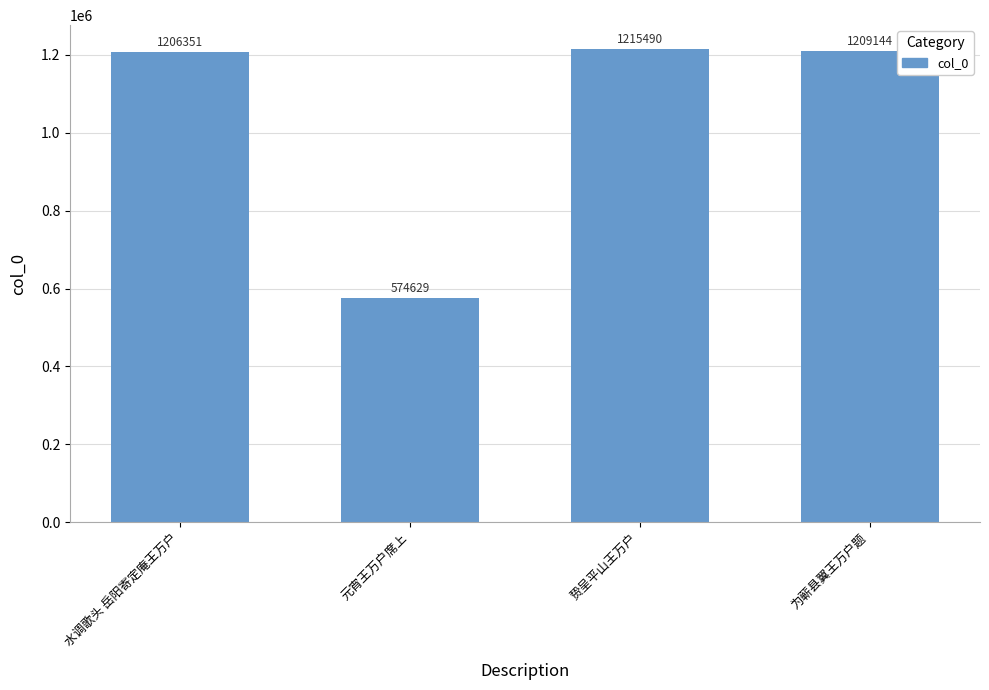

How many bars are there in total?

4